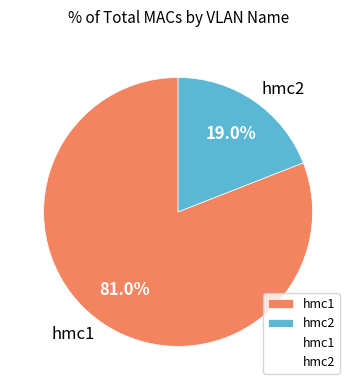

Which category accounts for the majority?

hmc1